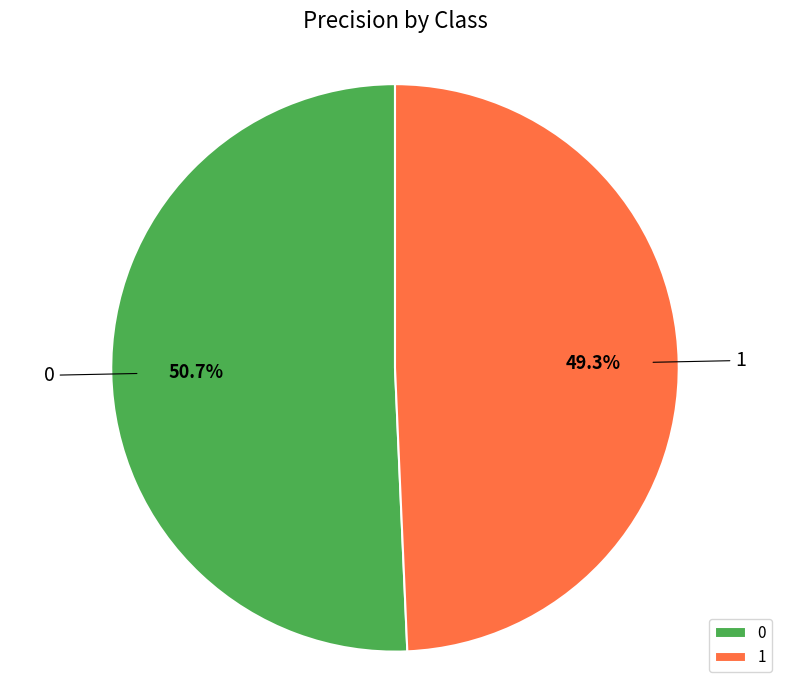

True or false: 1 accounts for 60% of the total.

False